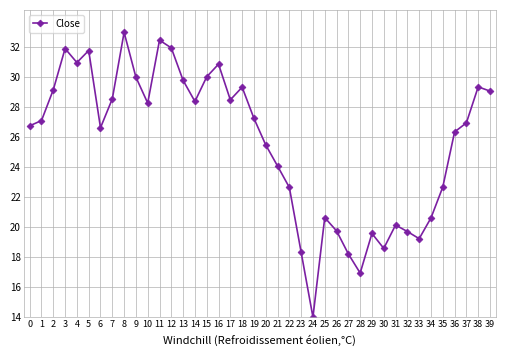

What is the value of the 9th point from the left?

33.0